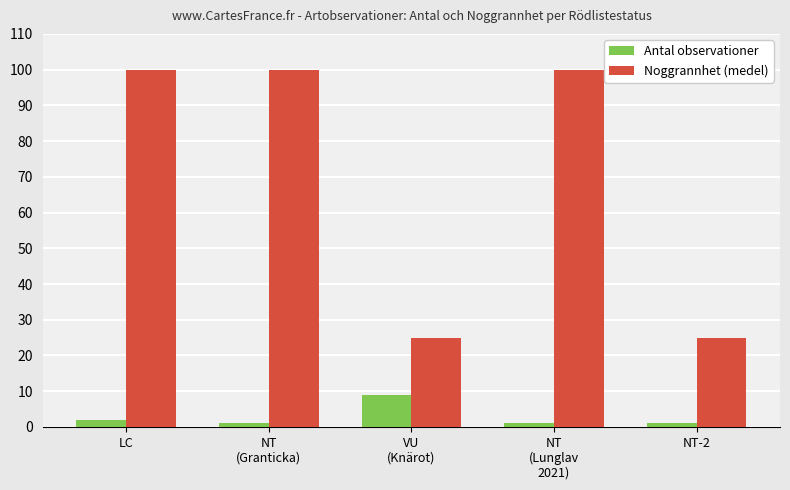

Reading left to right, what are all the values shown in this chart?

Antal observationer: 2	1	9	1	1
Noggrannhet (medel): 100	100	25	100	25